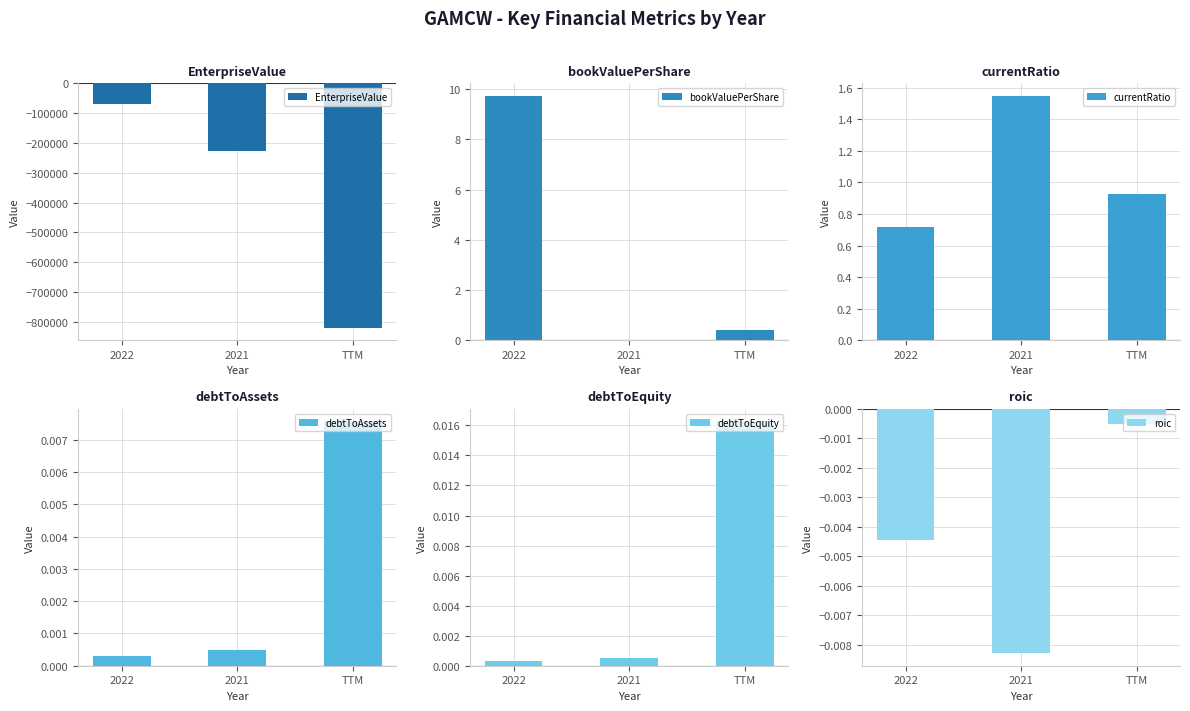

Reading right to left, extract all data points from this chart.

EnterpriseValue: TTM=-820229.0	2021=-225245.0	2022=-69574.0
bookValuePerShare: TTM=0.4	2021=0.0	2022=9.7
currentRatio: TTM=0.9	2021=1.6	2022=0.7
debtToAssets: TTM=0.0	2021=0.0	2022=0.0
debtToEquity: TTM=0.0	2021=0.0	2022=0.0
roic: TTM=-0.0	2021=-0.0	2022=-0.0